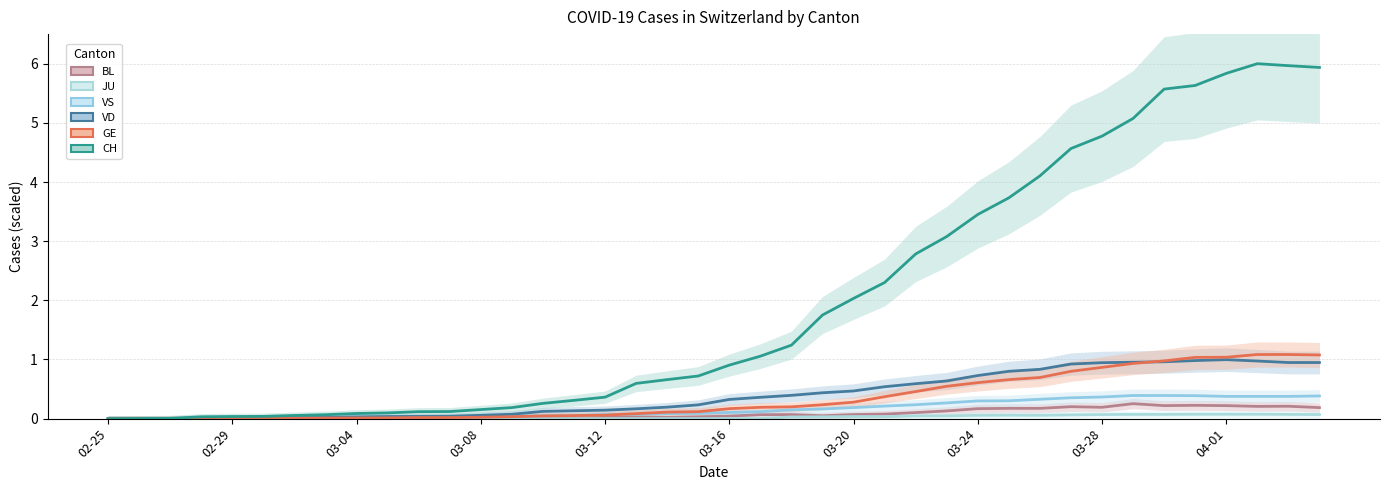

Which series has the largest range (max minus min)?

CH